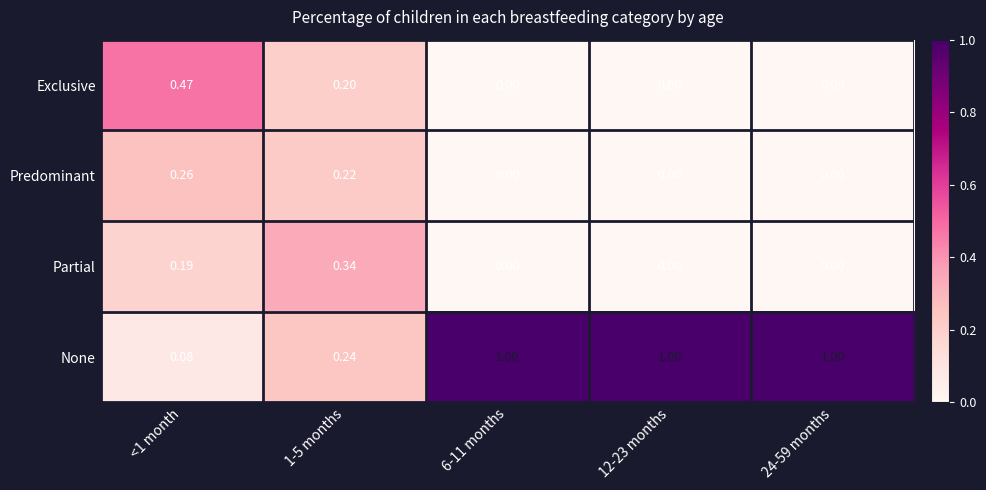

Which series has the widest spread of values?

None